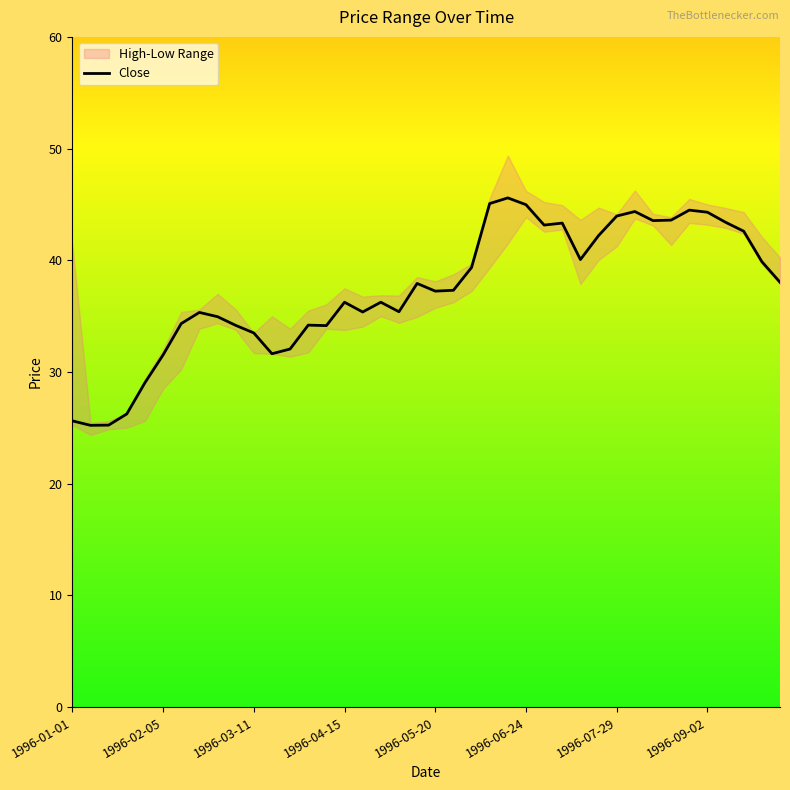

What is the greatest value displayed?

45.6